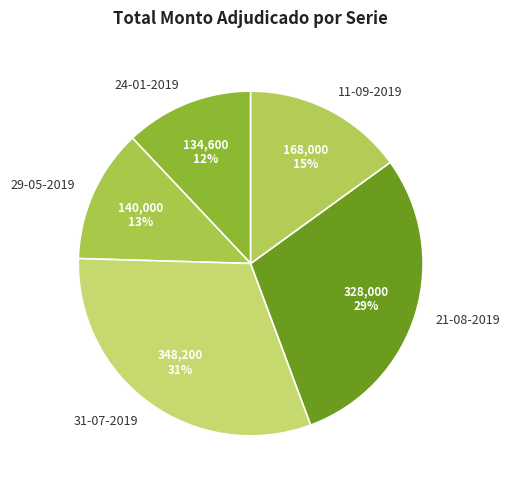

Is 31-07-2019 the majority of the pie?

No